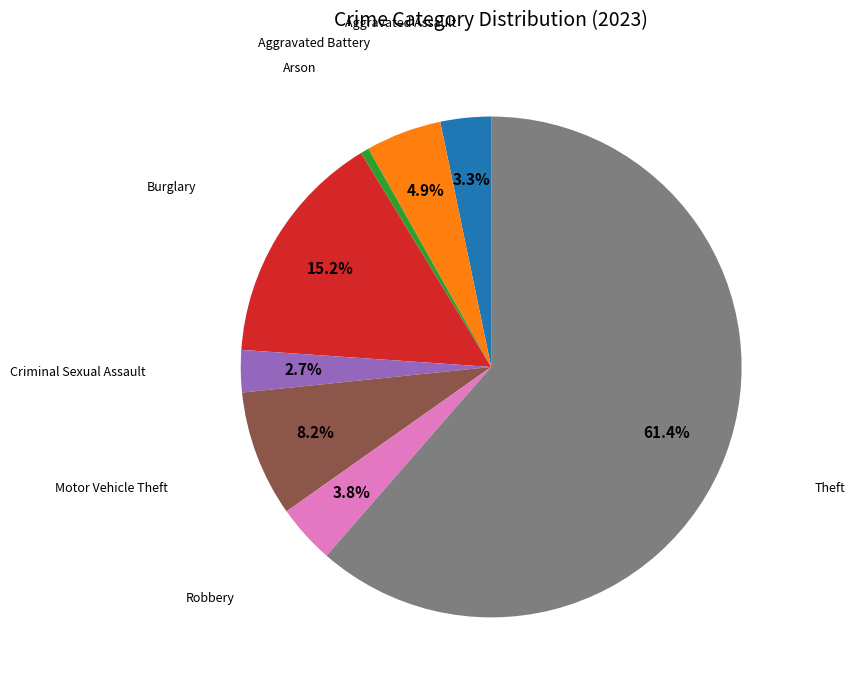

How many slices are in this pie chart?

8